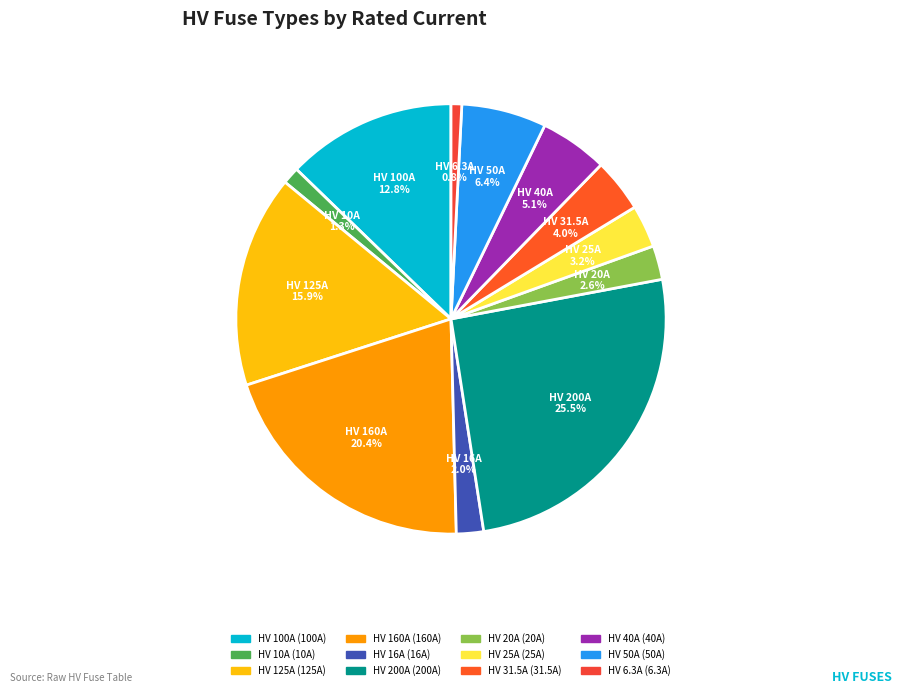

How many segments does this pie chart have?

12